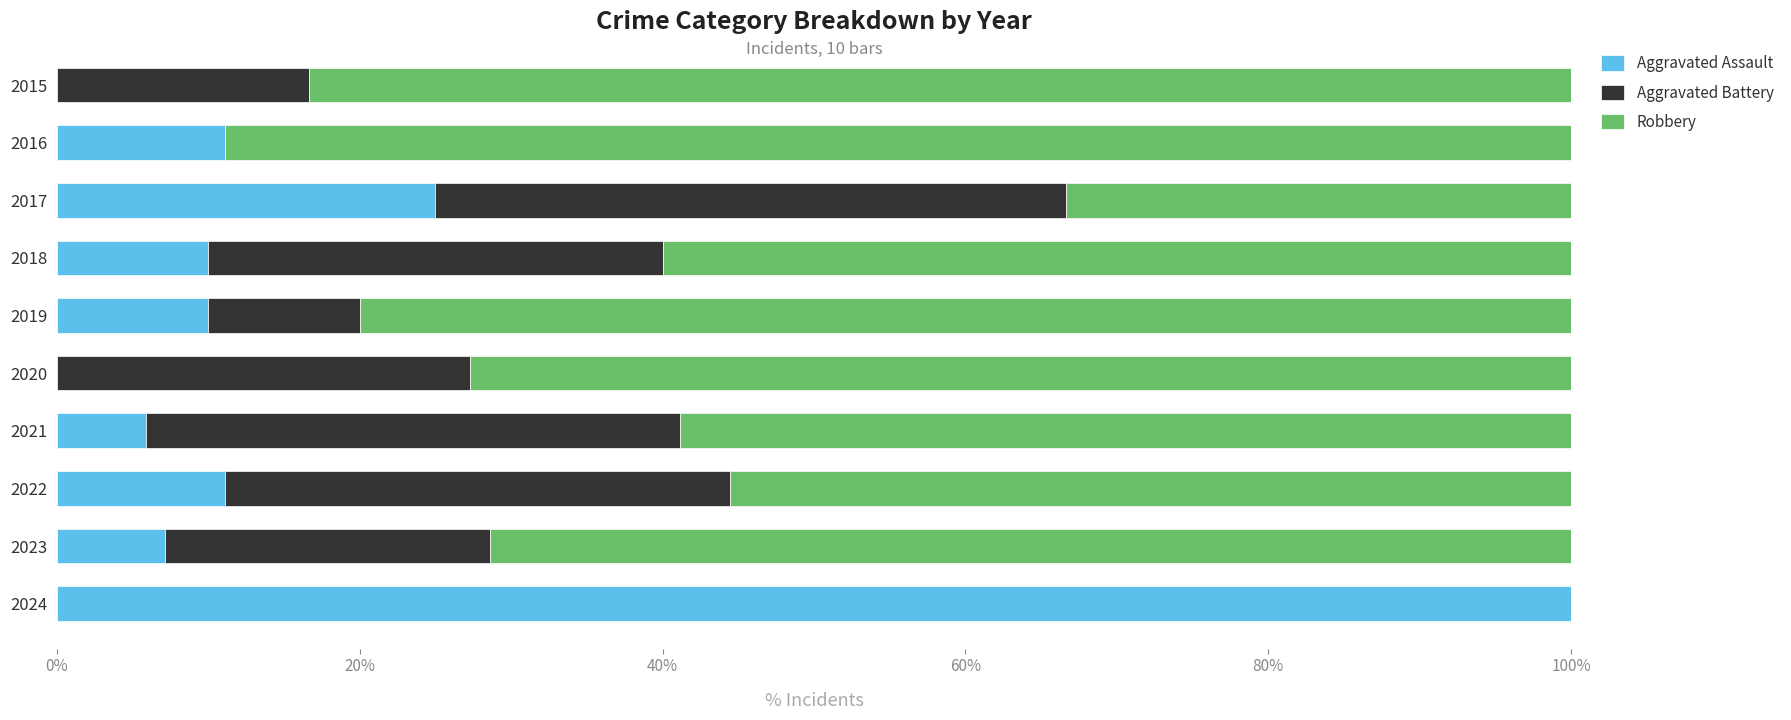

What is the sum of the Aggravated Assault values at 2016 and 2017?

36.1